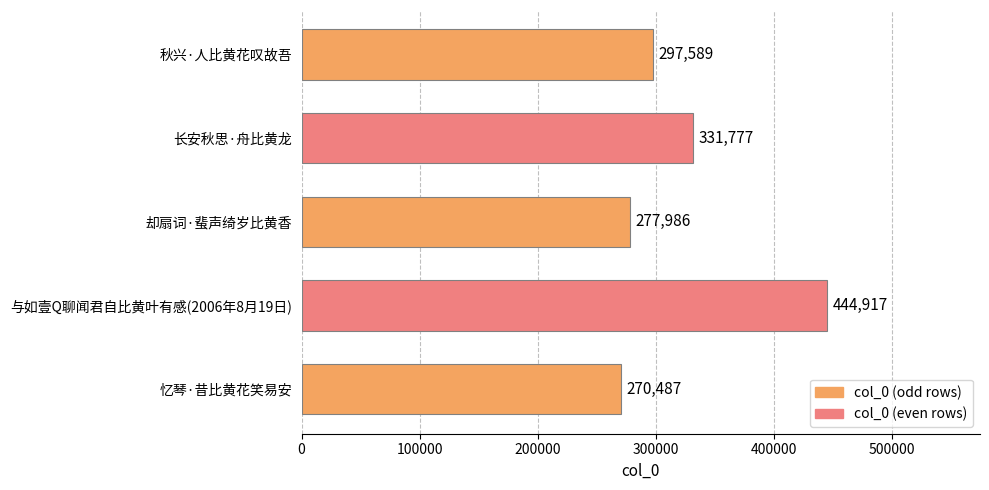

What is the sum of all values?

1622756